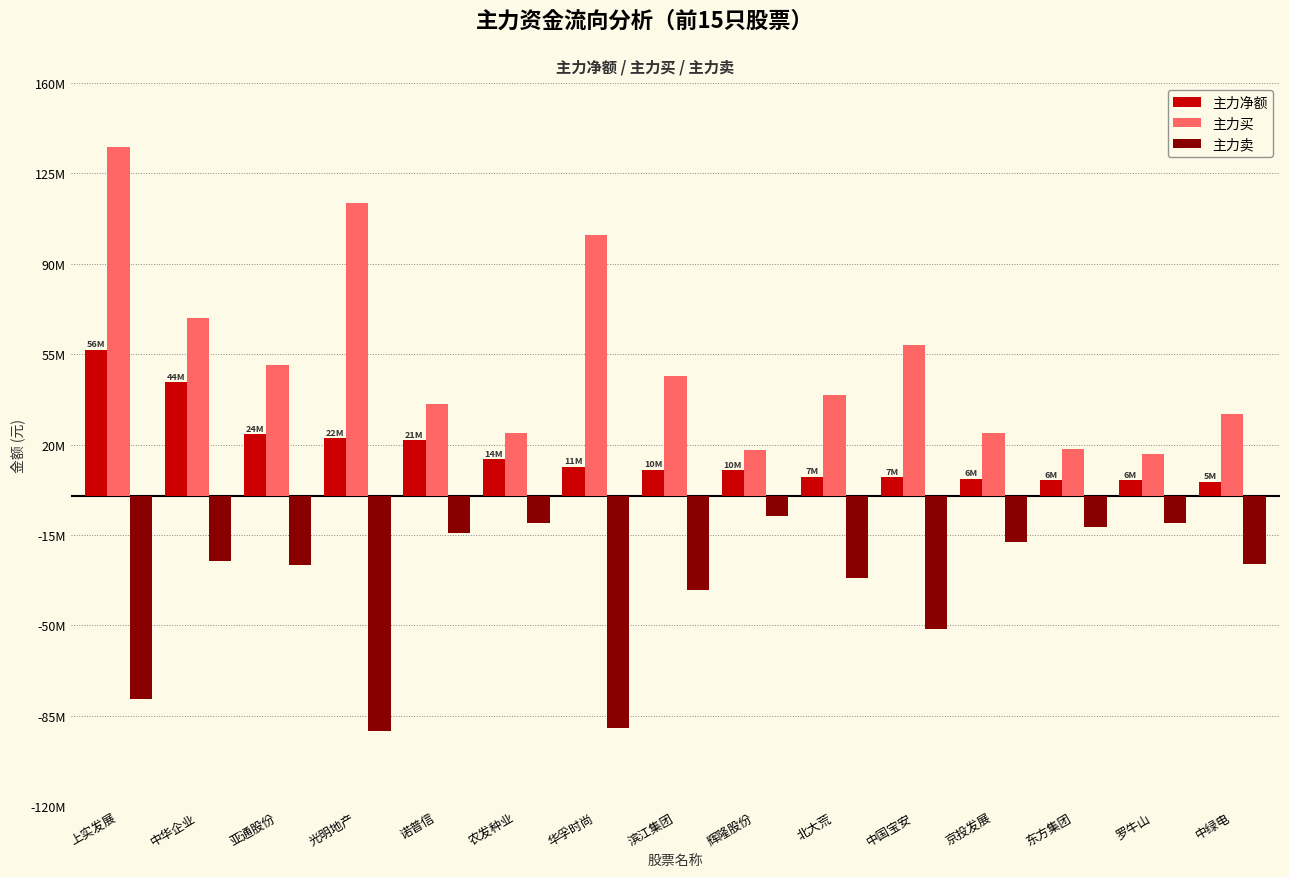

What is the difference between the highest and lowest values at 京投发展?

42370671